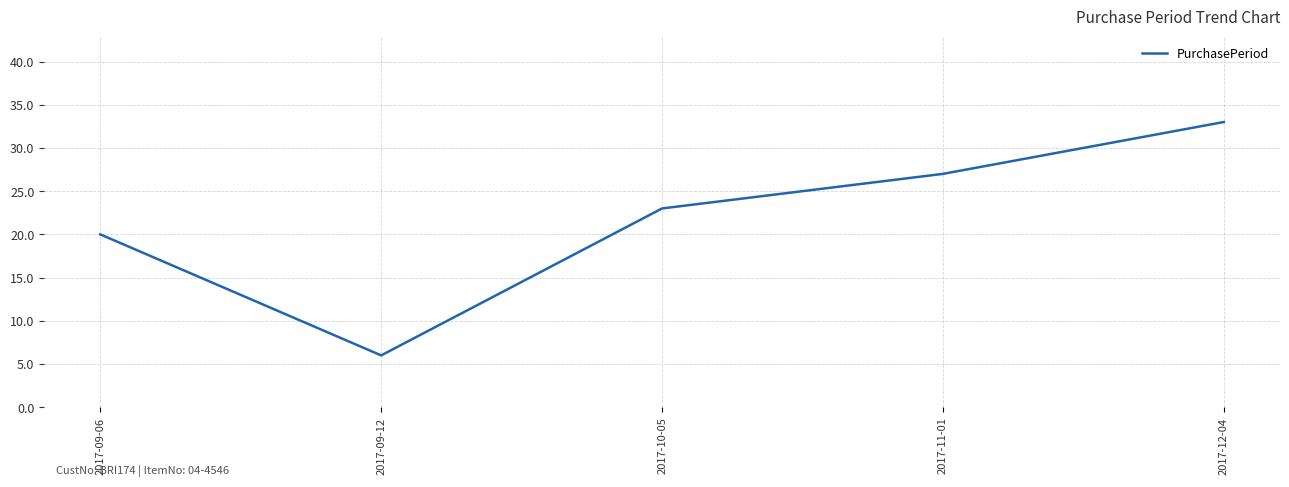

What is the average value?

22